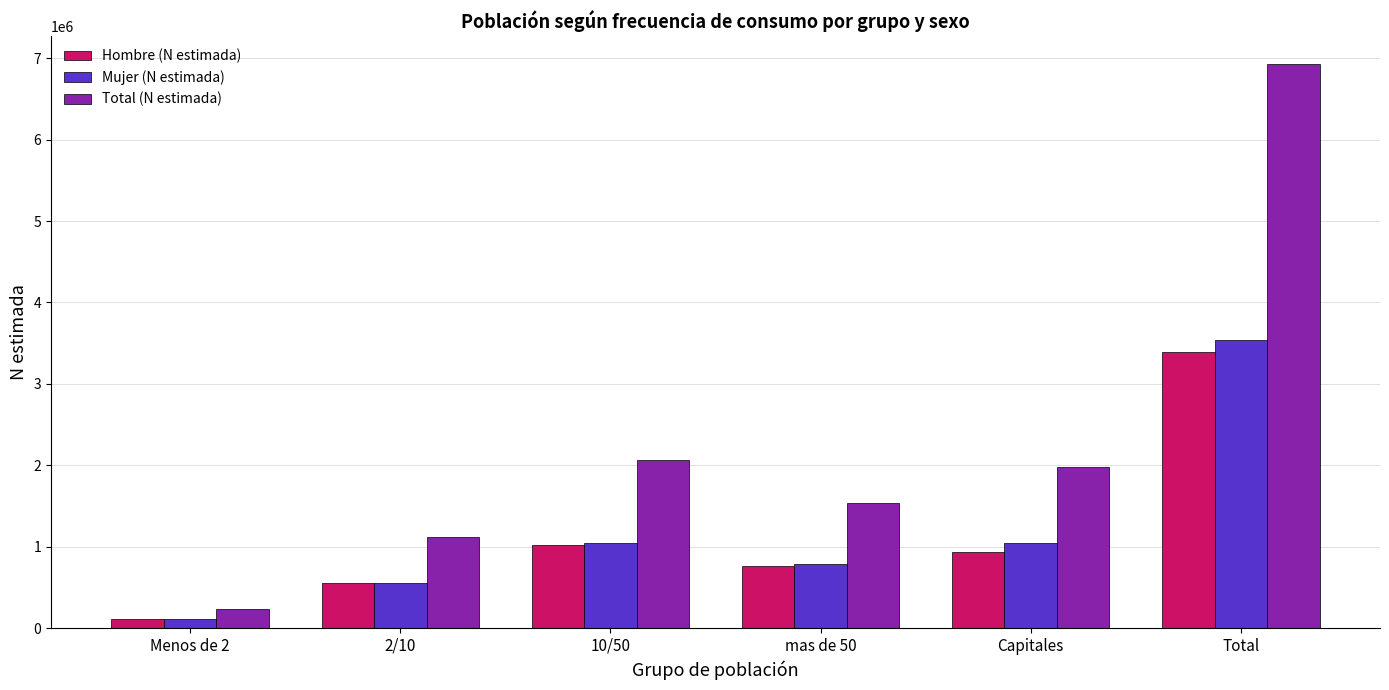

Between 10/50 and Total, which series saw the biggest shift?

Total (N estimada)